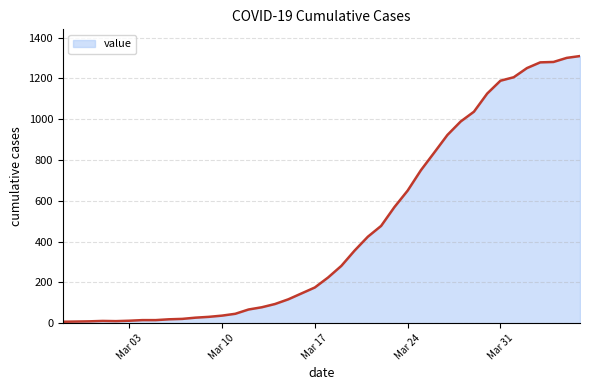

What is the difference between the maximum and minimum values?

1303